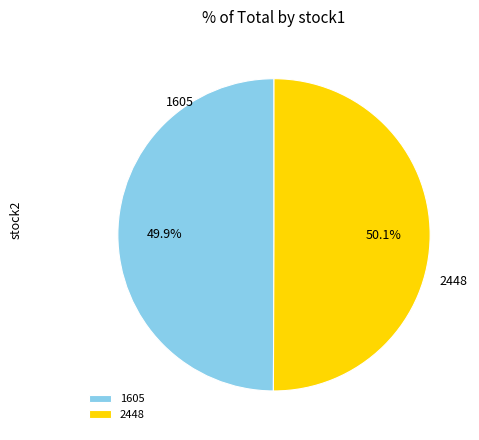

To the nearest percent, what is the average slice percentage?

50%